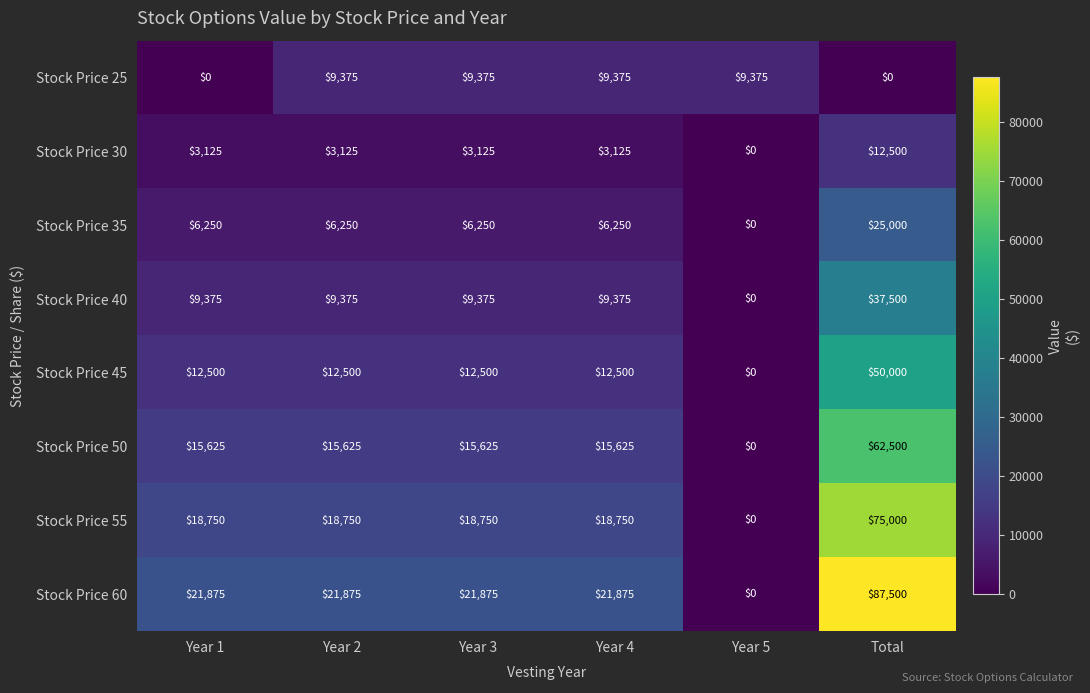

How many data points in Stock Price 50 are less than 15625?

1